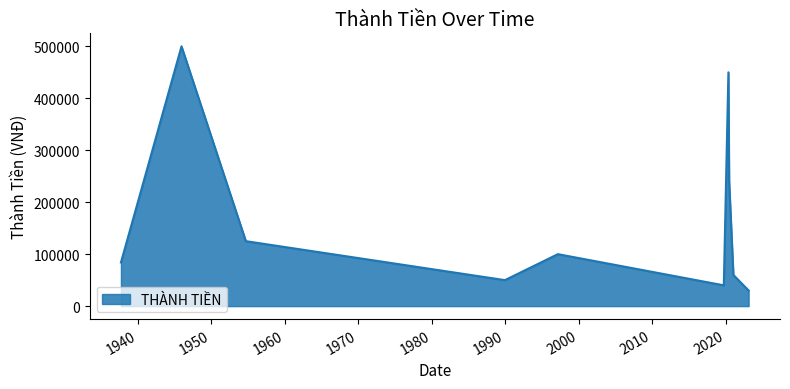

What is the maximum value shown in the chart?

500000